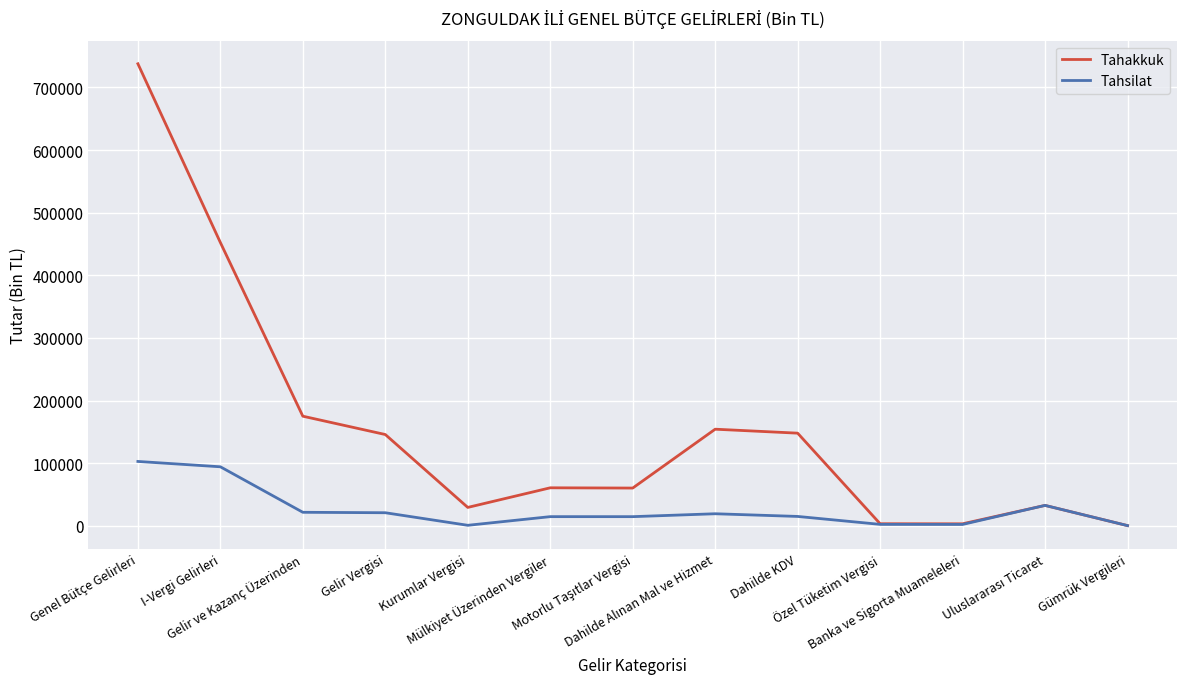

How many lines are shown in the chart?

2